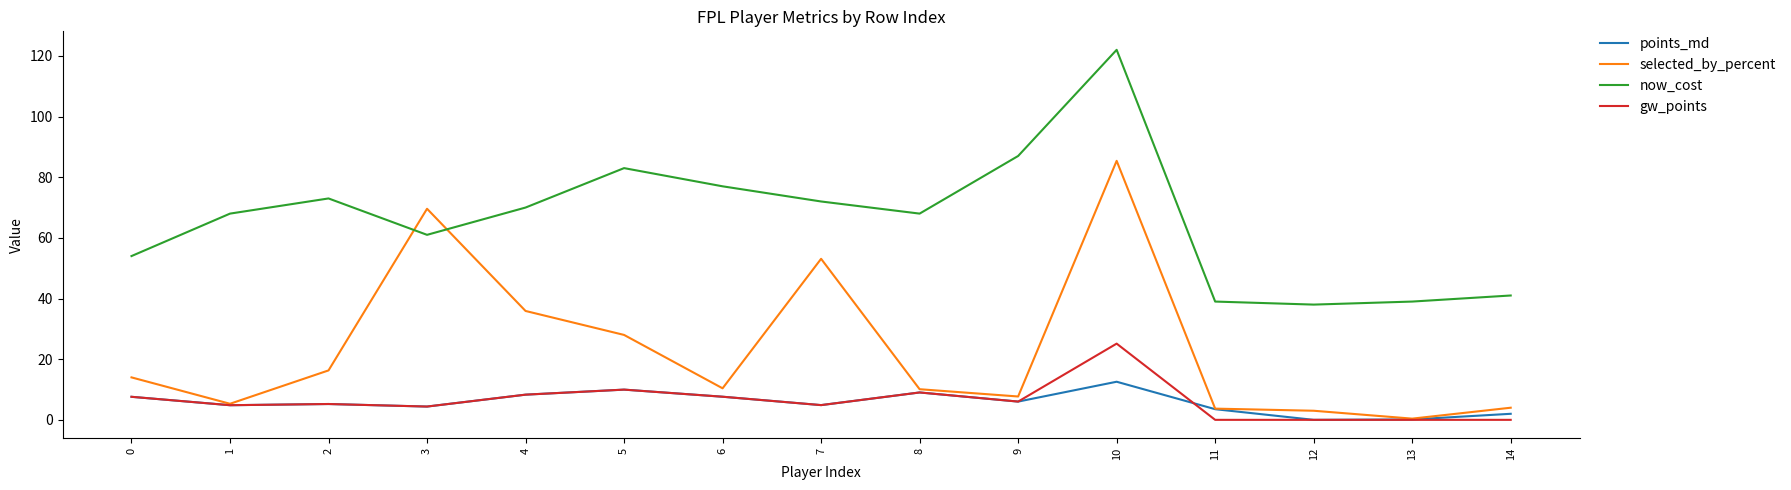

Where is the first local maximum for selected_by_percent?

3